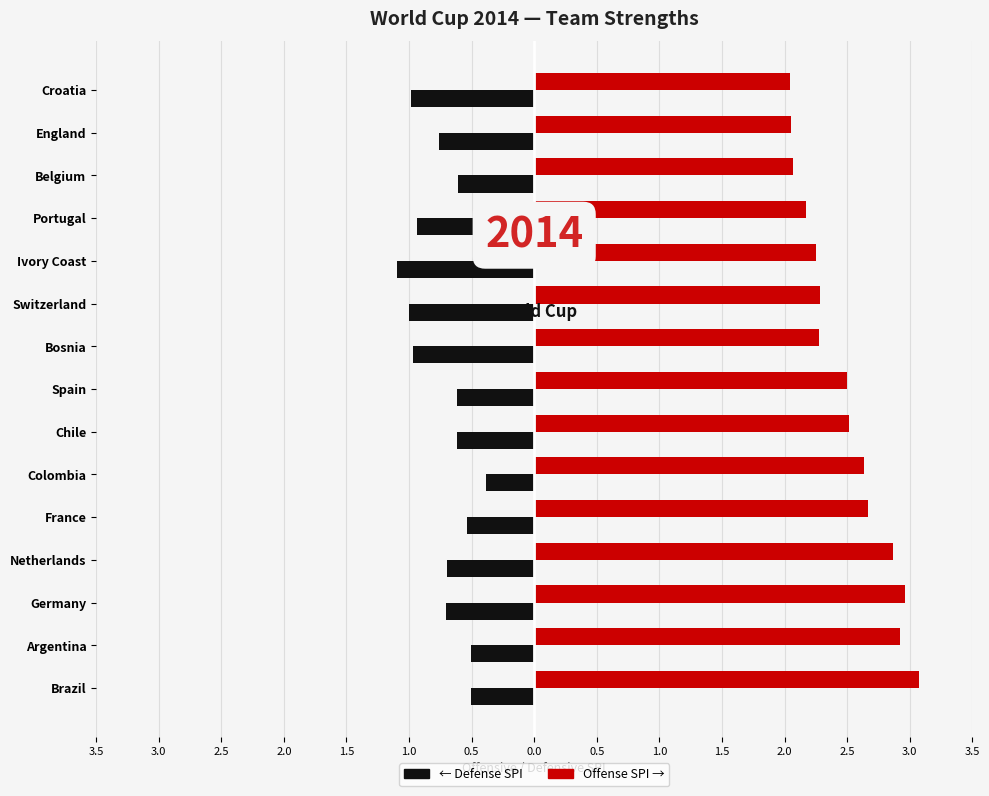

What is the maximum value shown in the chart?

3.1